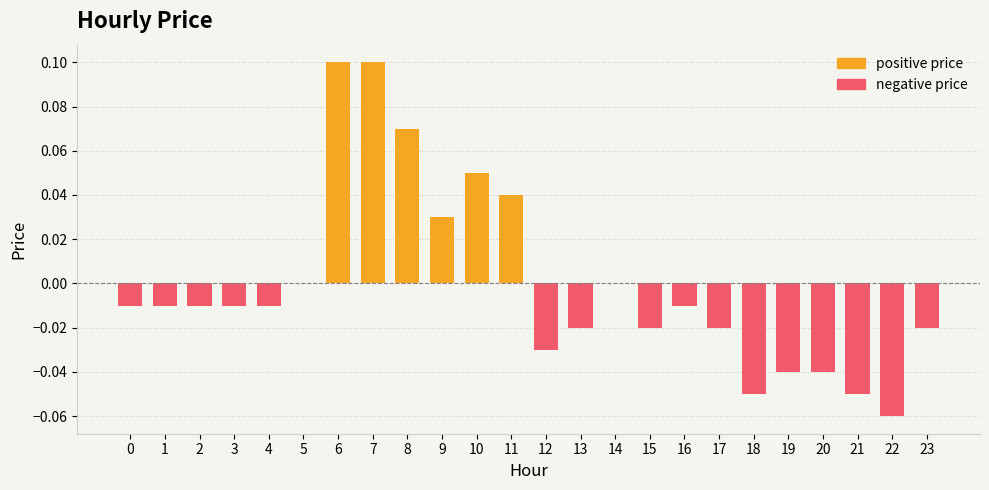

Rank the series at 0 from highest to lowest value.

positive price, negative price